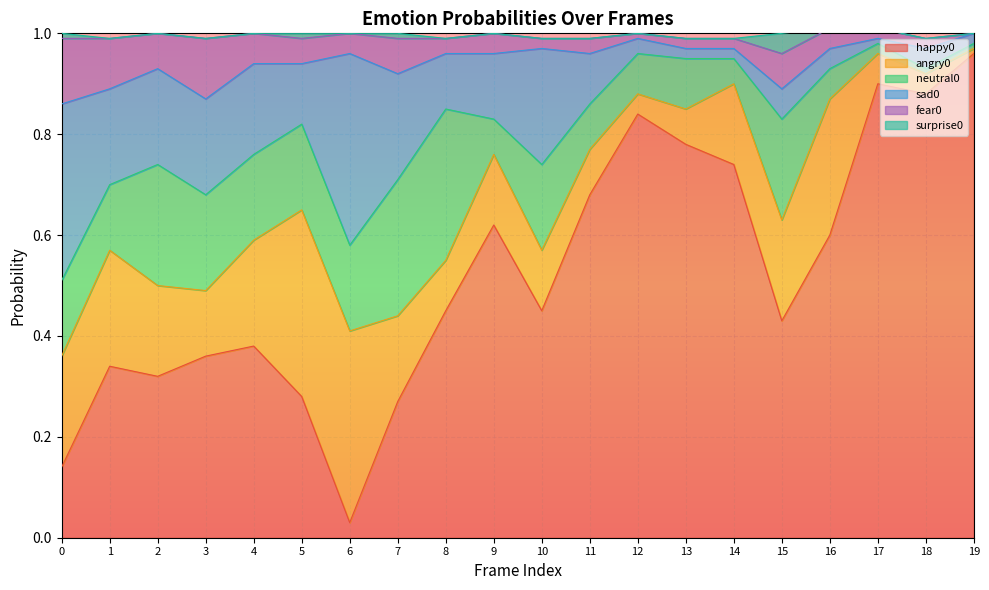

Reading left to right, what are all the values shown in this chart?

happy0: 0=0.1	1=0.3	2=0.3	3=0.4	4=0.4	5=0.3	6=0.0	7=0.3	8=0.5	9=0.6	10=0.5	11=0.7	12=0.8	13=0.8	14=0.7	15=0.4	16=0.6	17=0.9	18=0.9	19=1.0
angry0: 0=0.2	1=0.2	2=0.2	3=0.1	4=0.2	5=0.4	6=0.4	7=0.2	8=0.1	9=0.1	10=0.1	11=0.1	12=0.0	13=0.1	14=0.2	15=0.2	16=0.3	17=0.1	18=0.0	19=0.0
neutral0: 0=0.1	1=0.1	2=0.2	3=0.2	4=0.2	5=0.2	6=0.2	7=0.3	8=0.3	9=0.1	10=0.2	11=0.1	12=0.1	13=0.1	14=0.1	15=0.2	16=0.1	17=0.0	18=0.0	19=0.0
sad0: 0=0.3	1=0.2	2=0.2	3=0.2	4=0.2	5=0.1	6=0.4	7=0.2	8=0.1	9=0.1	10=0.2	11=0.1	12=0.0	13=0.0	14=0.0	15=0.1	16=0.0	17=0.0	18=0.0	19=0.0
fear0: 0=0.1	1=0.1	2=0.1	3=0.1	4=0.1	5=0.1	6=0.0	7=0.1	8=0.0	9=0.0	10=0.0	11=0.0	12=0.0	13=0.0	14=0.0	15=0.1	16=0.0	17=0.0	18=0.0	19=0.0
surprise0: 0=0.0	1=0.0	2=0.0	3=0.0	4=0.0	5=0.0	6=0.0	7=0.0	8=0.0	9=0.0	10=0.0	11=0.0	12=0.0	13=0.0	14=0.0	15=0.0	16=0.0	17=0.0	18=0.0	19=0.0